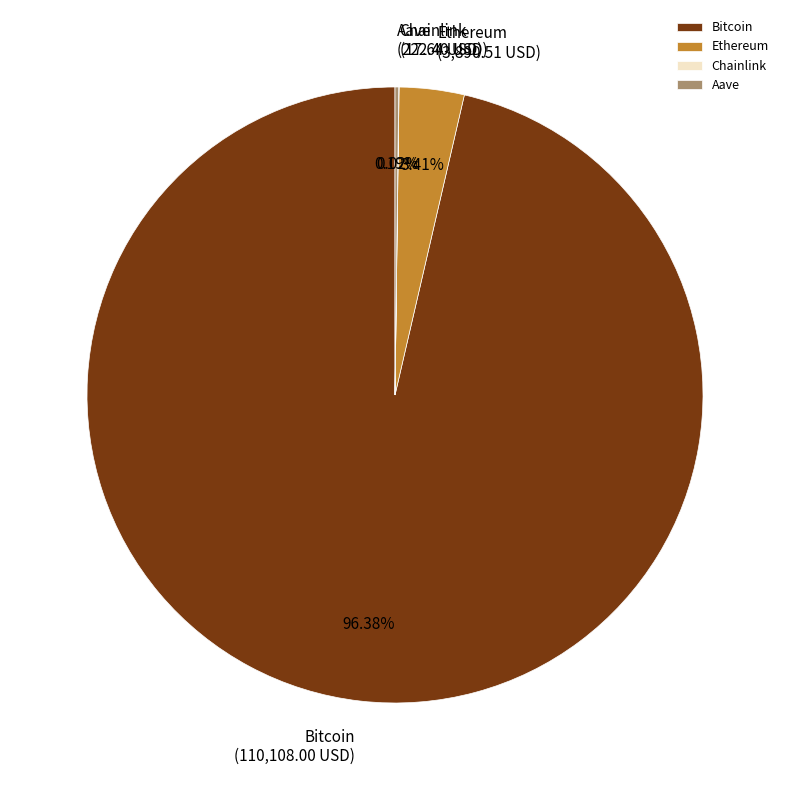

What percentage is the Bitcoin slice, to the nearest percent?

96%